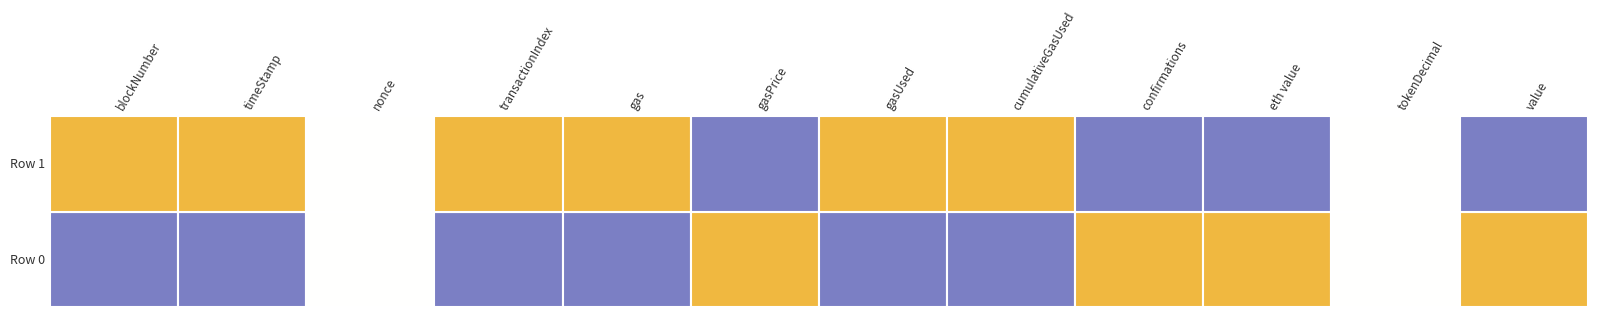

Reading left to right, list all the values displayed in this chart.

blockNumber: 7097383.0	15552542.0
timeStamp: 1547971375.0	1663408487.0
nonce: 6.0	6.0
transactionIndex: 16.0	101.0
gas: 2441888.0	2554311.0
gasPrice: 41000000000.0	6697107510.0
gasUsed: 2441888.0	2554311.0
cumulativeGasUsed: 2986857.0	11178975.0
confirmations: 8878358.0	423199.0
eth value: 13.4	0.0
tokenDecimal: 18.0	18.0
value: 13370000000000000000.0	10000000000000000.0